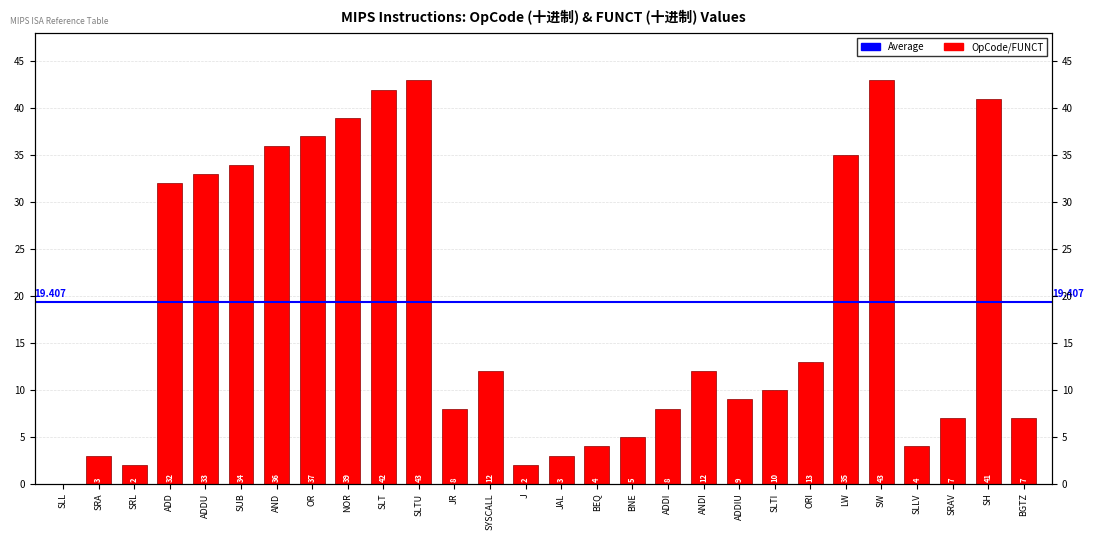

What is the average value?

19